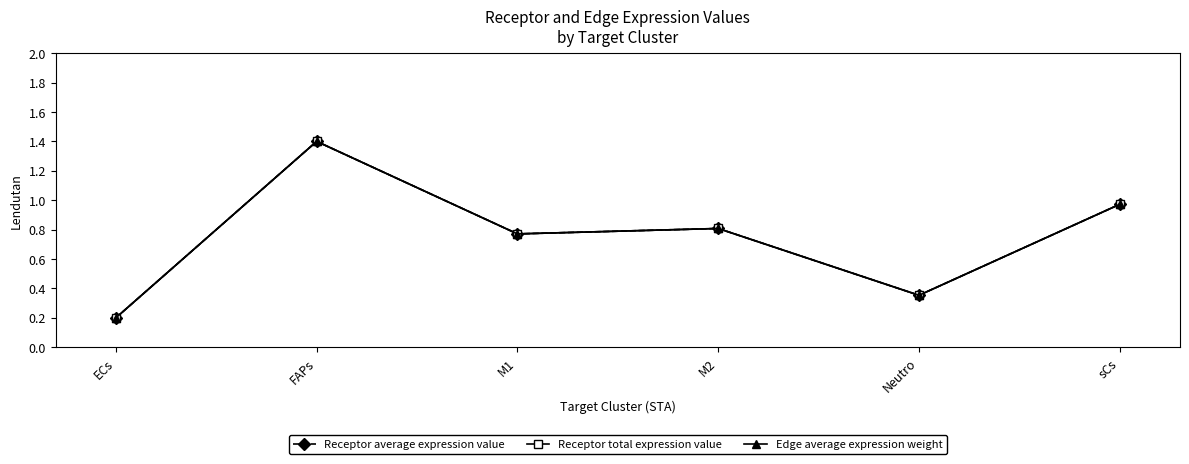

Is this an area chart (filled region under the line)?

No